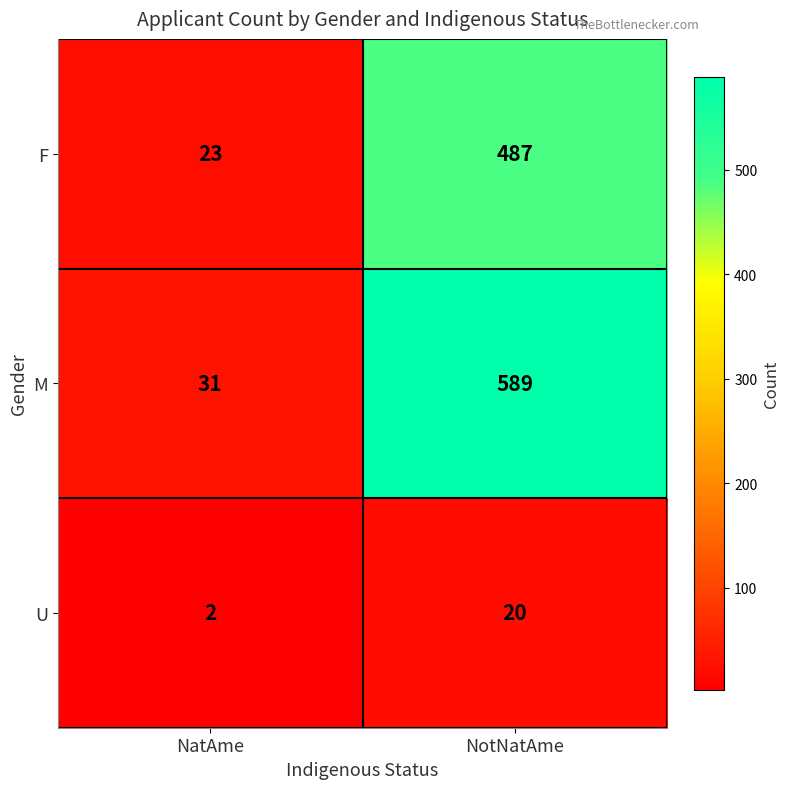

What is the average value of the U series?

11